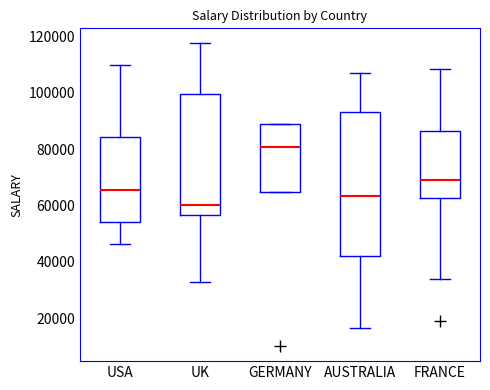

Where does the lower whisker of the box for FRANCE end on the y-axis? The values are not printed on the chart, so give them approximately, as read against the axis.

34000